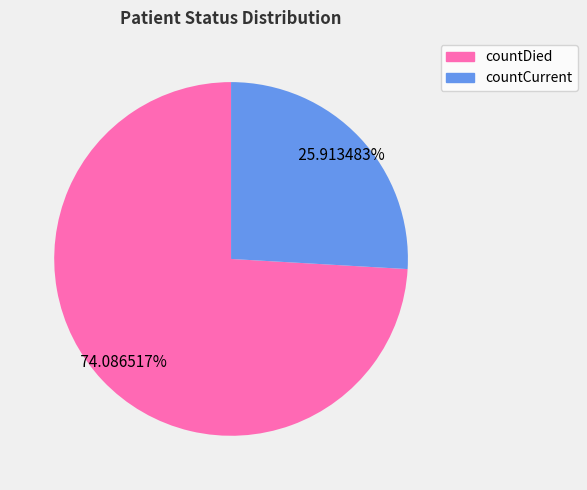

Is it true that countDied is 89% of the pie?

False